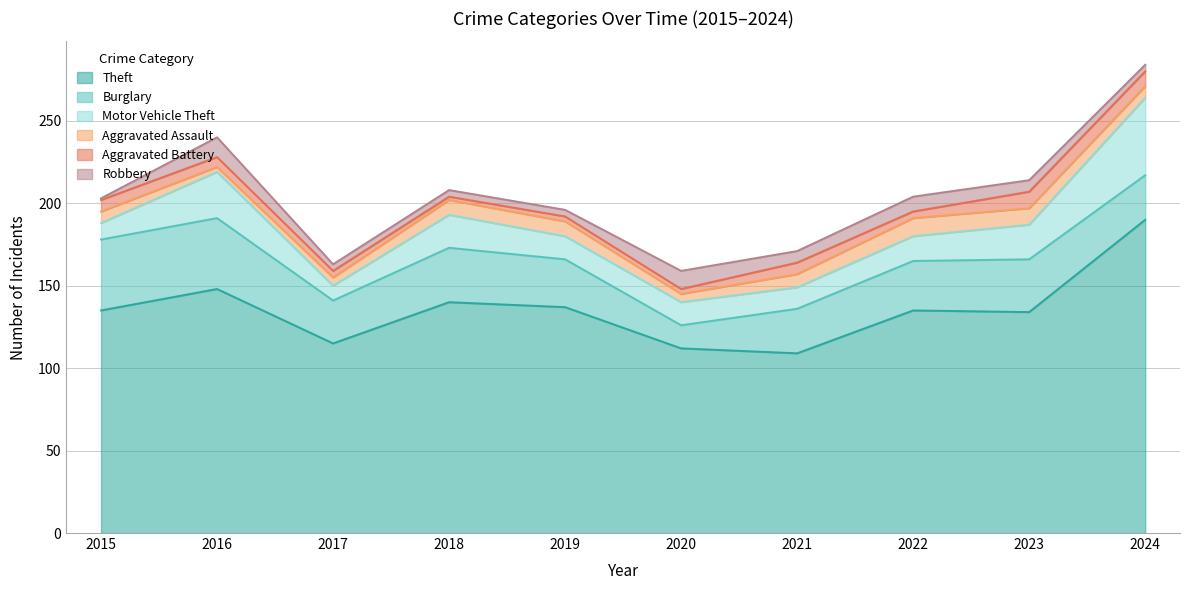

Rank the categories by Aggravated Assault value from highest to lowest.

2022, 2023, 2018, 2019, 2021, 2015, 2024, 2017, 2020, 2016